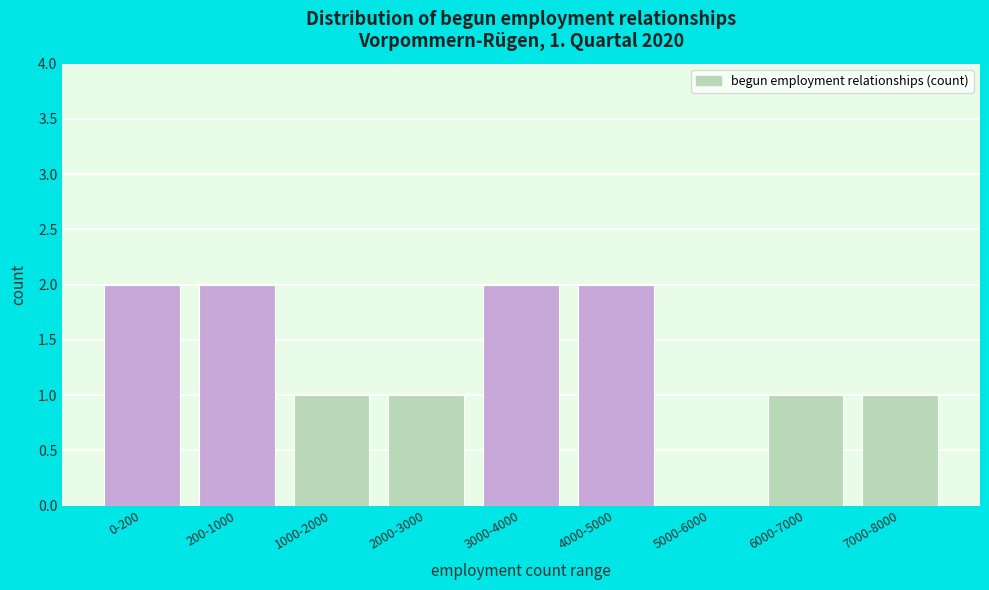

Reading left to right, what are all the values shown in this chart?

0-200=2	200-1000=2	1000-2000=1	2000-3000=1	3000-4000=2	4000-5000=2	5000-6000=0	6000-7000=1	7000-8000=1